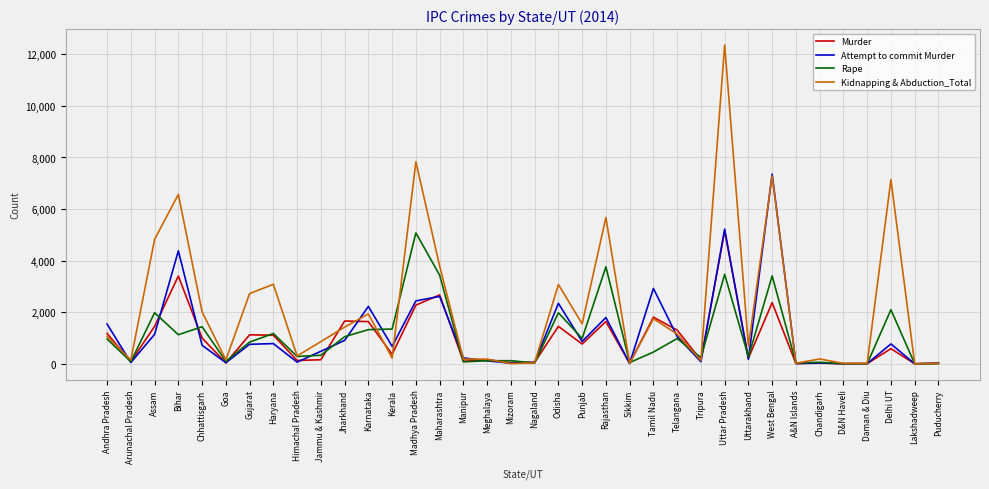

True or false: Murder has more than 0 interior local peaks.

True